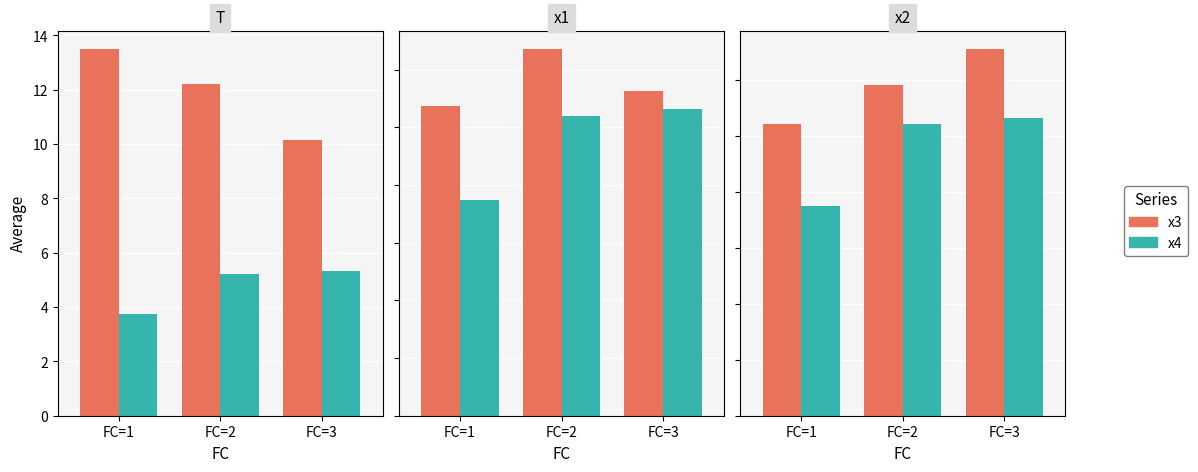

Are the bars grouped side by side (vs. stacked)?

Yes